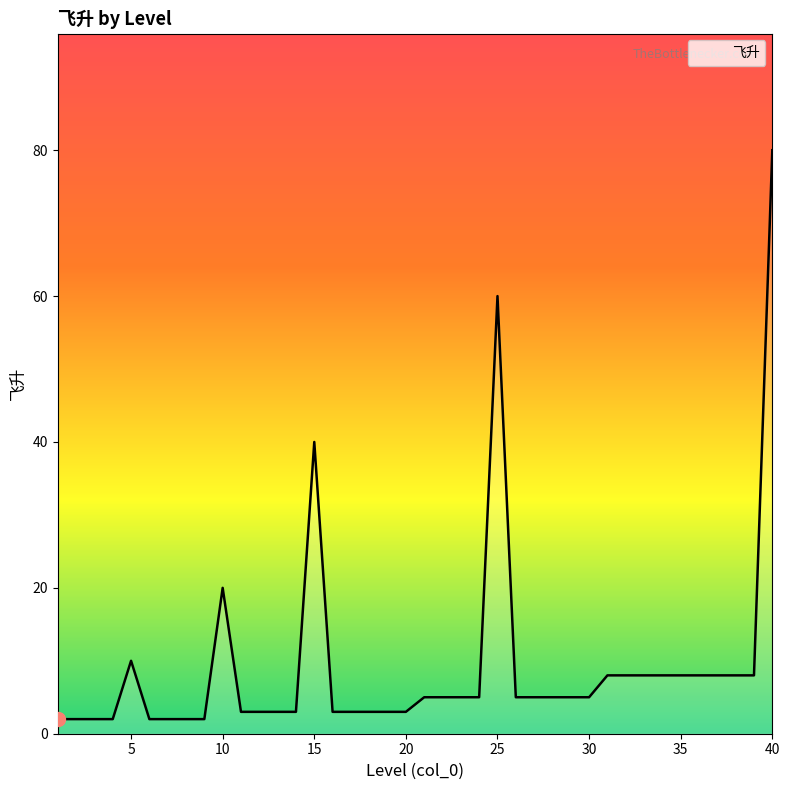

What is the difference between the maximum and minimum values?

78